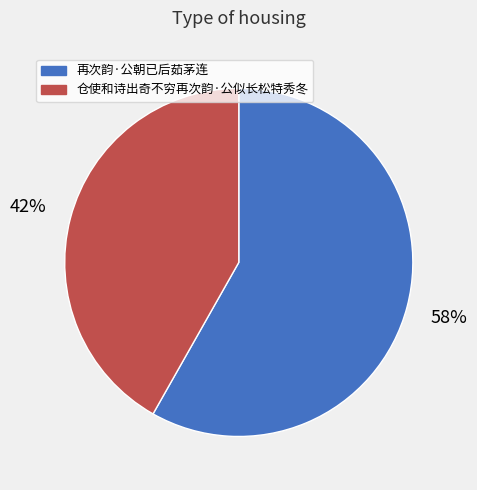

Which has a higher value, 仓使和诗出奇不穷再次韵·公似长松特秀冬 or 再次韵·公朝已后茹茅连?

再次韵·公朝已后茹茅连